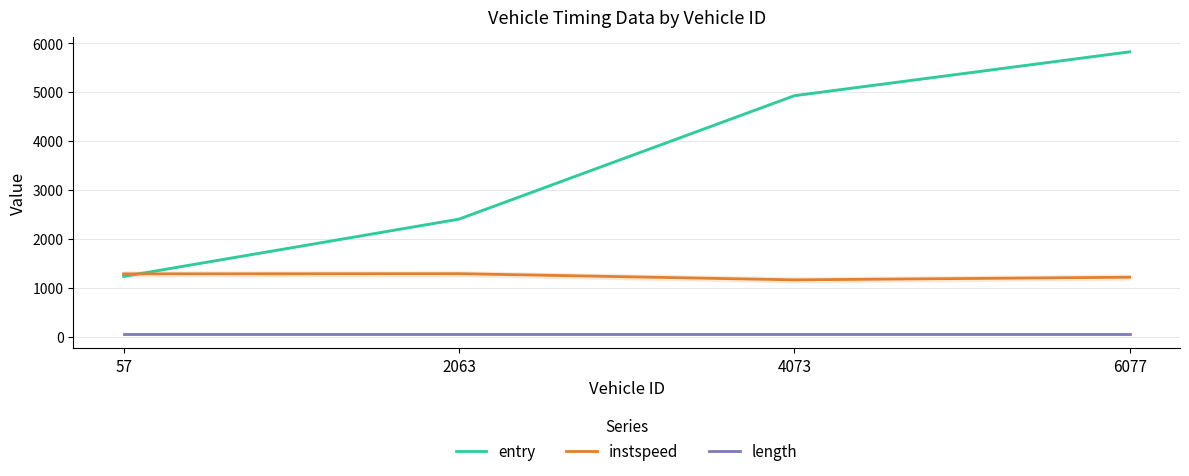

At which label does entry first exceed 4929?

4073